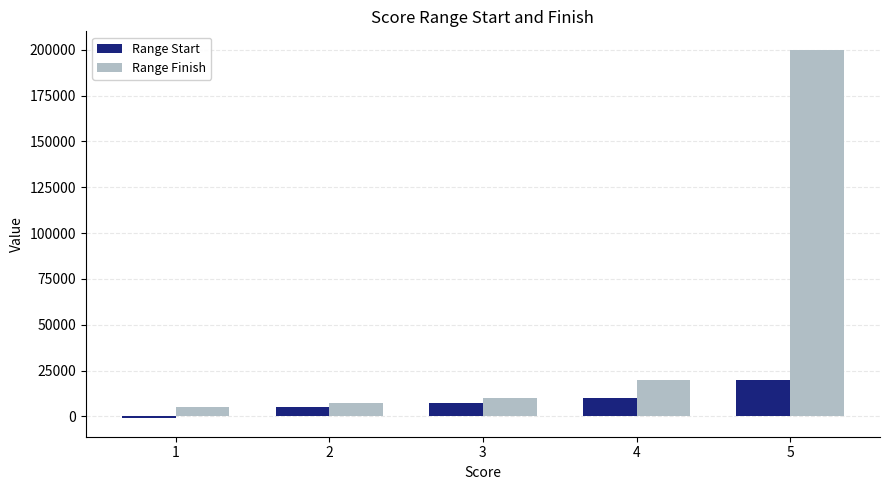

Between 1 and 2, which series saw the biggest shift?

Range Start